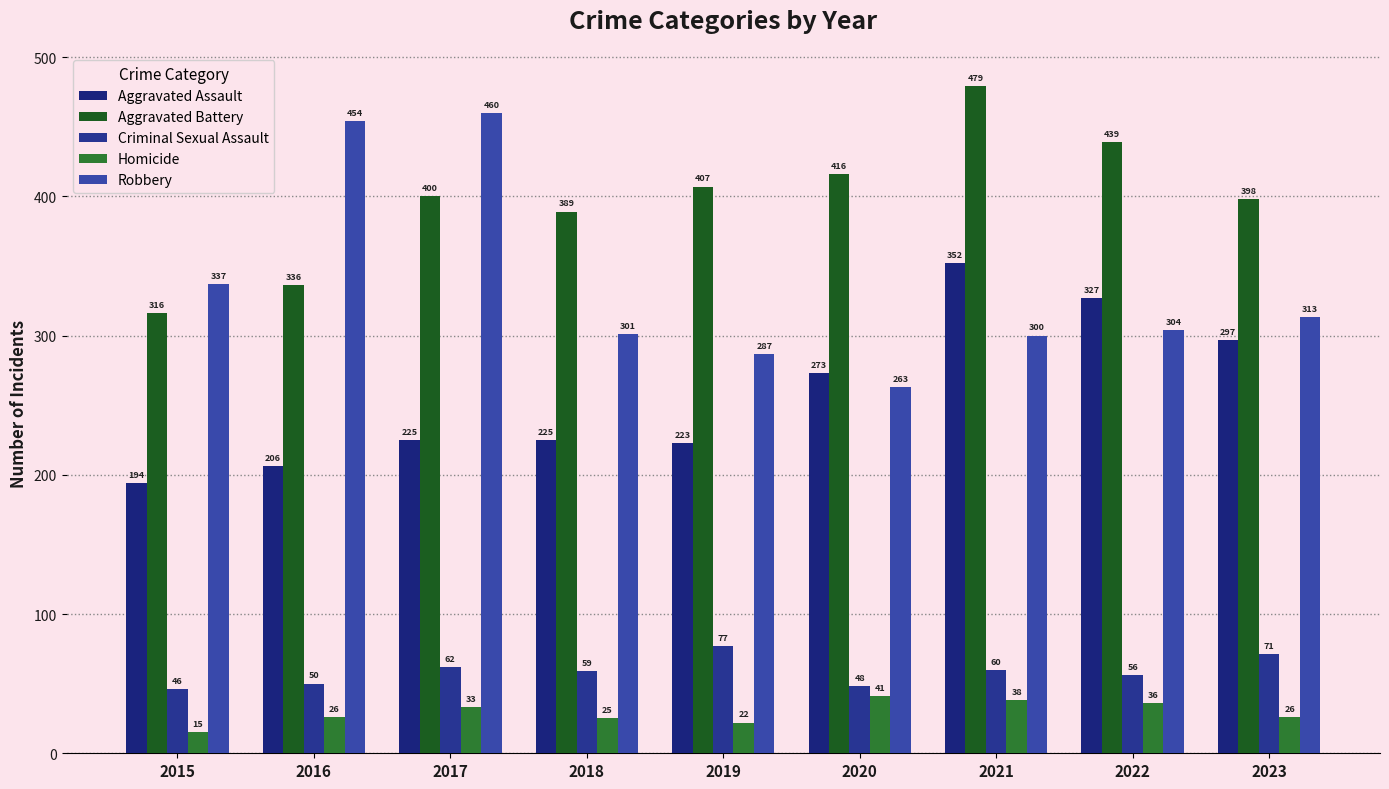

How many groups of bars are there?

9